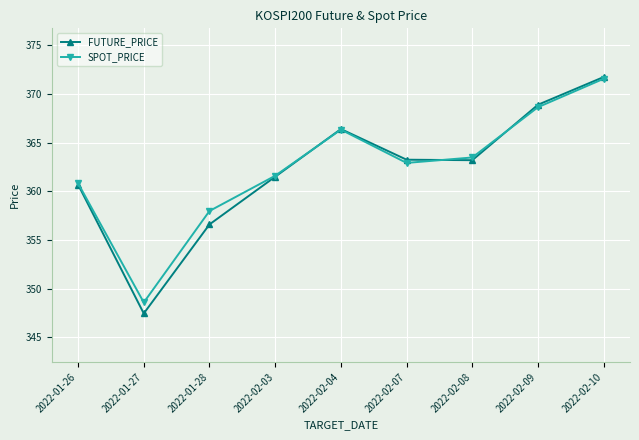

At which category is the sum across all series the highest?

2022-02-10